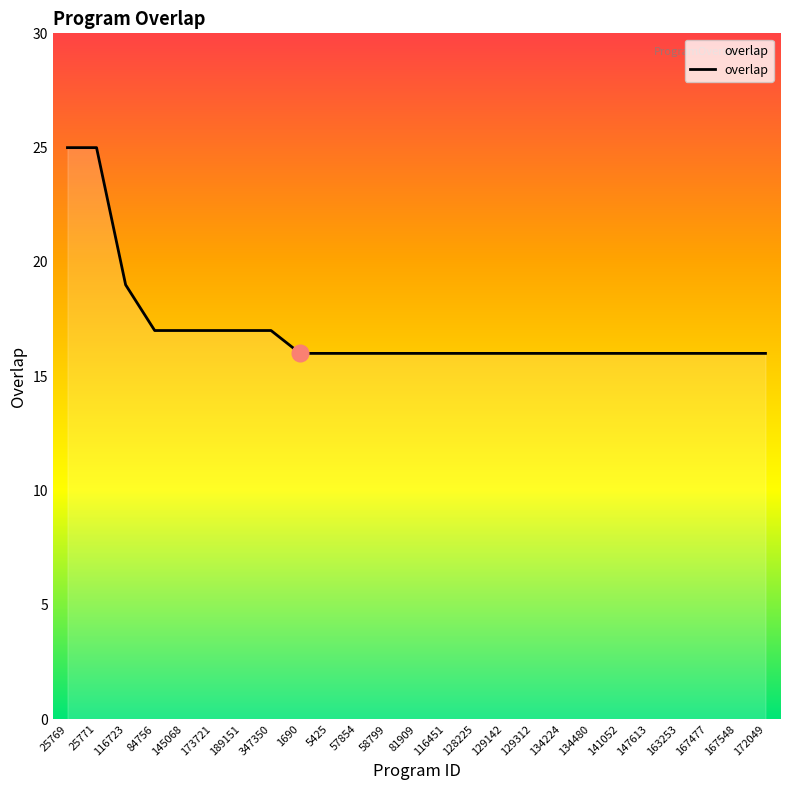

What is the average value?

17